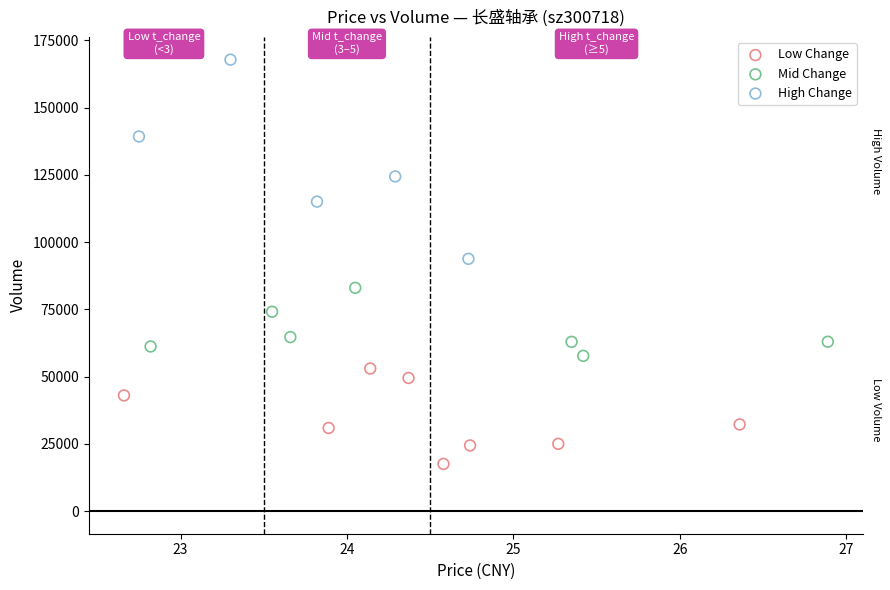

Which series reaches the maximum Y coordinate?

High Change